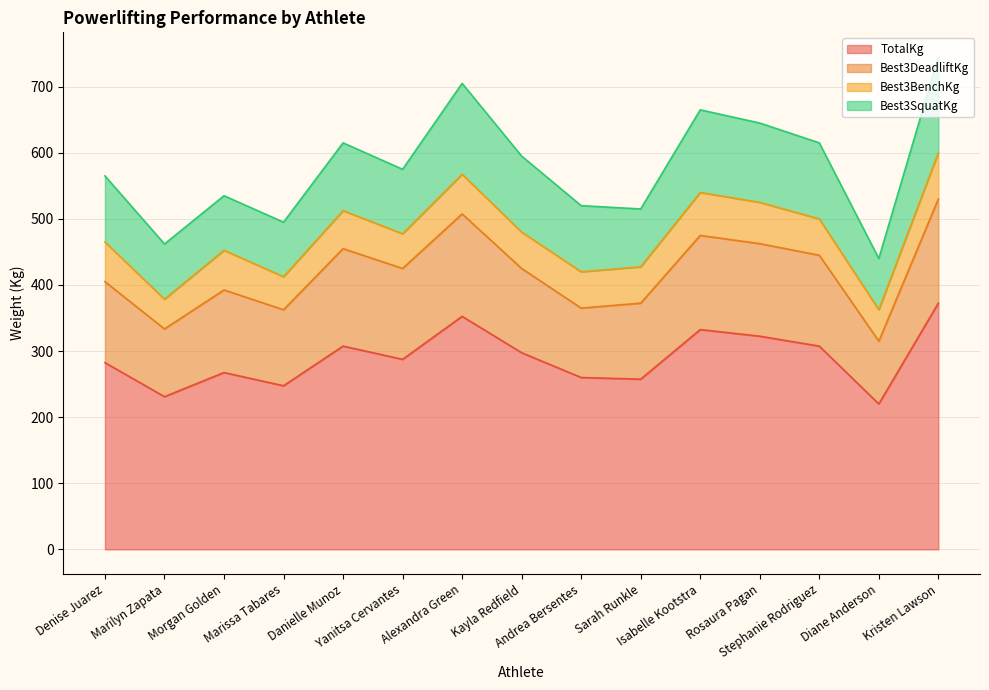

True or false: Best3SquatKg and TotalKg cross at least once.

False